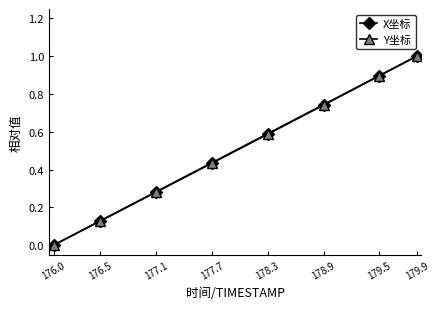

Between 176.0 and 178.3, which series saw the biggest shift?

X坐标